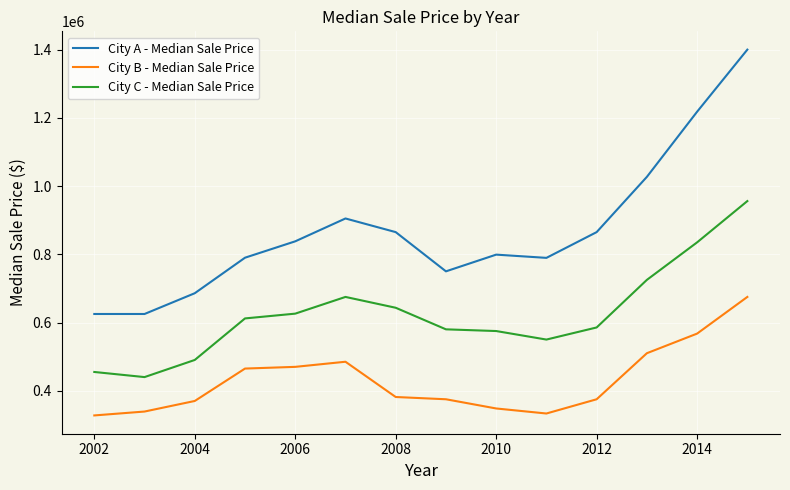

True or false: City B - Median Sale Price and City A - Median Sale Price intersect in this chart.

False